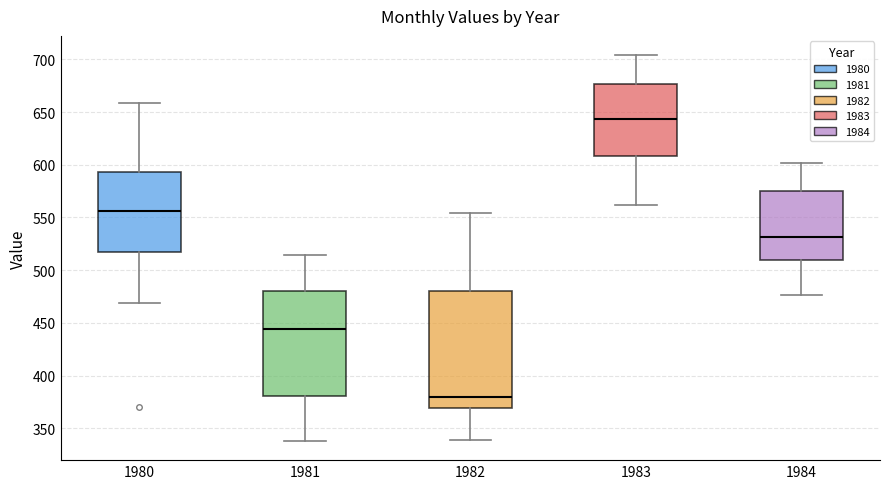

Reading left to right, transcribe this box plot: for each box, give where its median line is, the range the box spans, and where its two whiskers end, as read against the y-axis. The values are not printed on the chart, so give them approximately, as read against the axis.

1980: median 555, box 520 to 595, whiskers 470 to 660
1981: median 445, box 380 to 480, whiskers 340 to 515
1982: median 380, box 370 to 480, whiskers 340 to 555
1983: median 645, box 610 to 675, whiskers 560 to 705
1984: median 530, box 510 to 575, whiskers 475 to 600